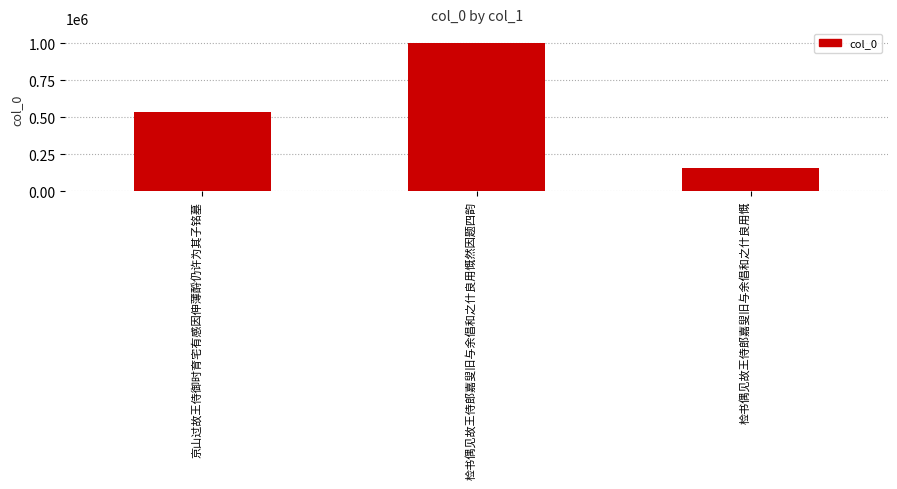

How many values are between 155617 and 999136?

3